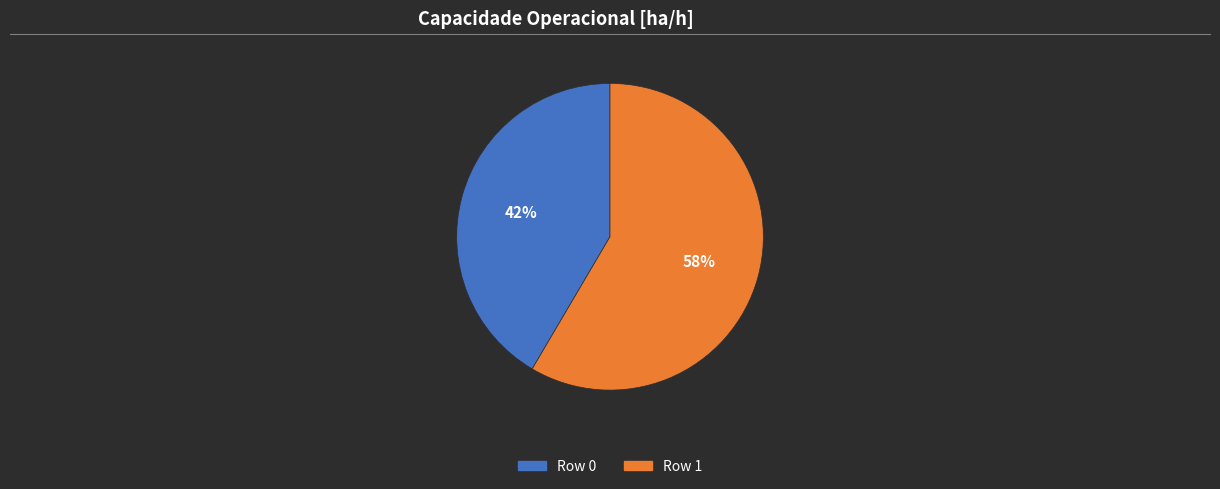

Rank the categories by value from highest to lowest.

Row 1, Row 0